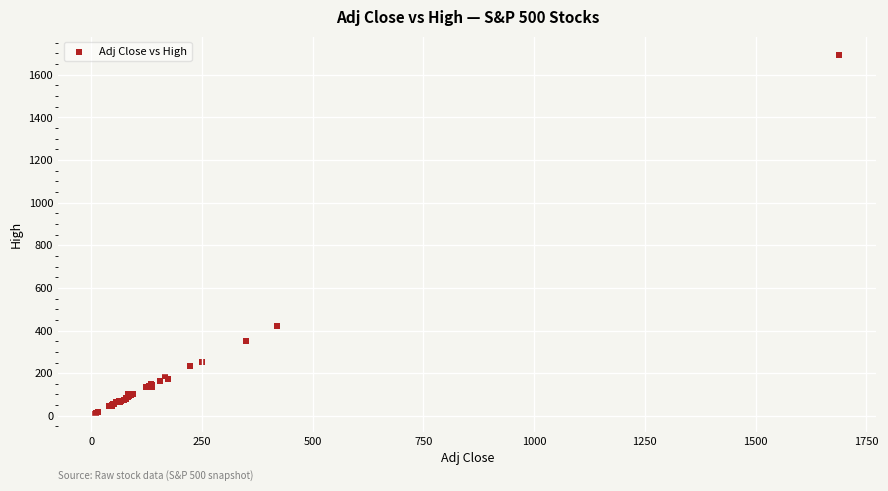

What Y value in the scatter plot is closest to 852?

420.1